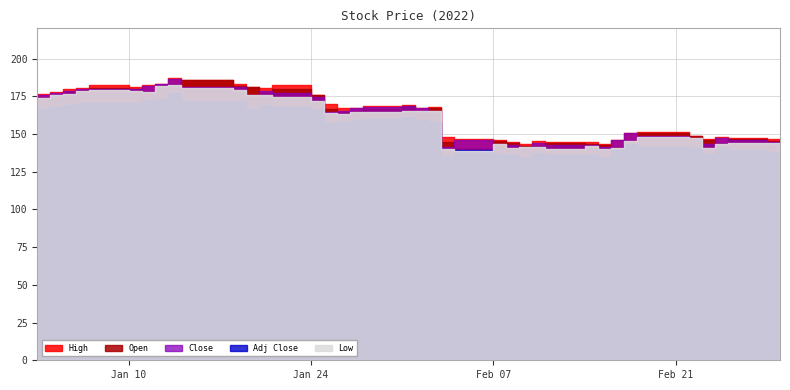

True or false: Adj Close and High intersect in this chart.

False